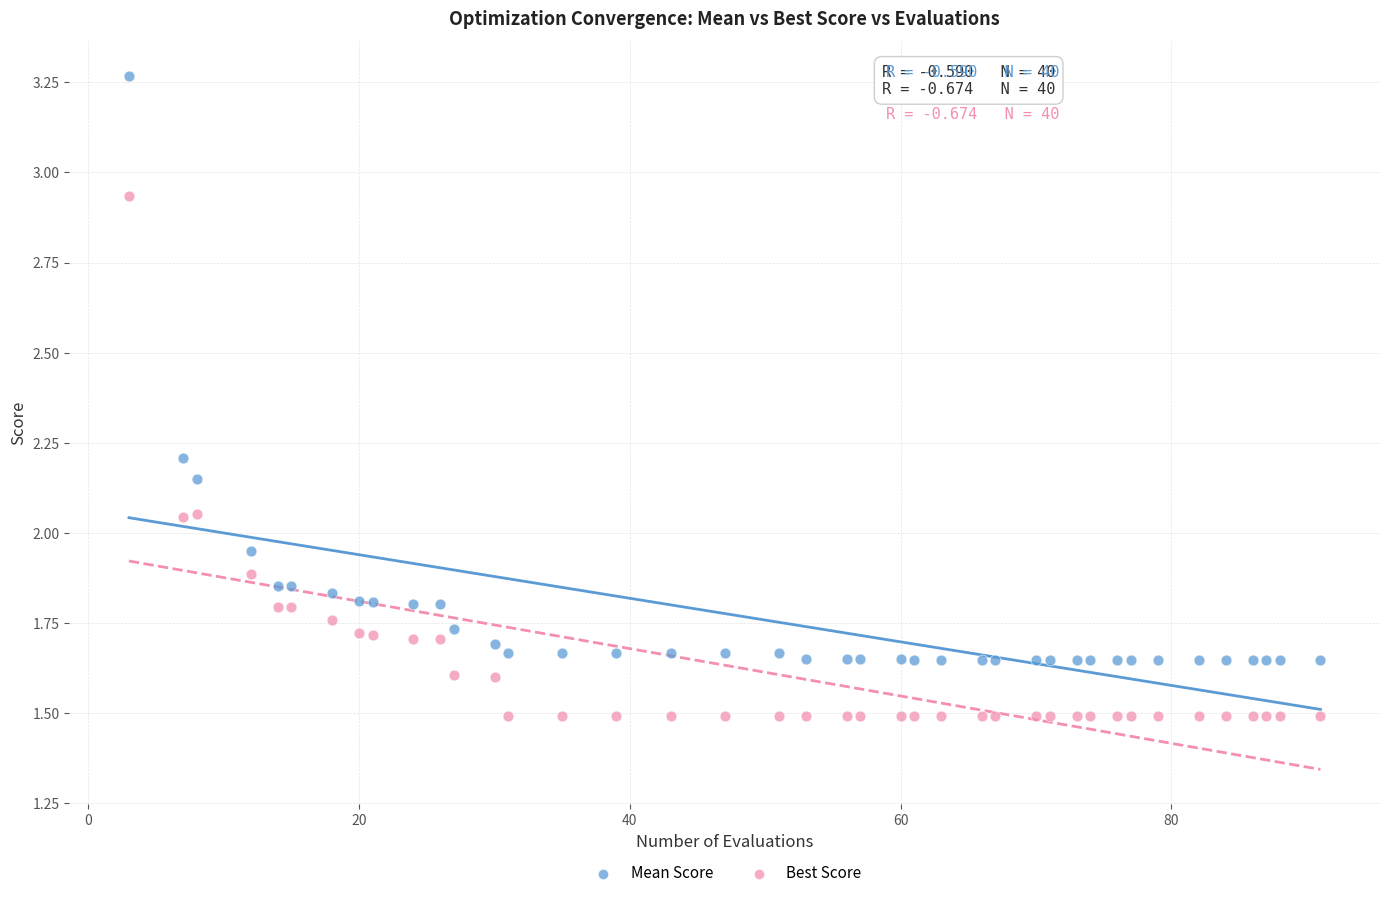

Across all data points, what is the range of X values (max minus min)?

88.0